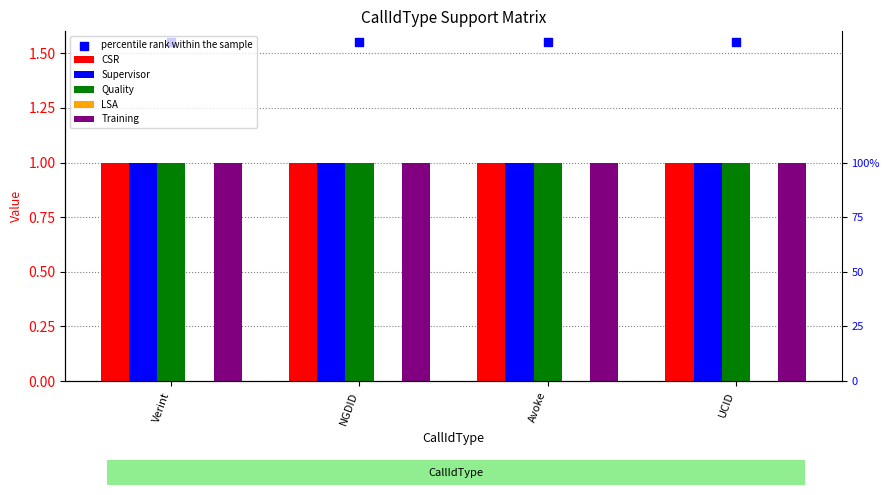

Is the value of LSA at Avoke greater than the value of CSR at Avoke?

No